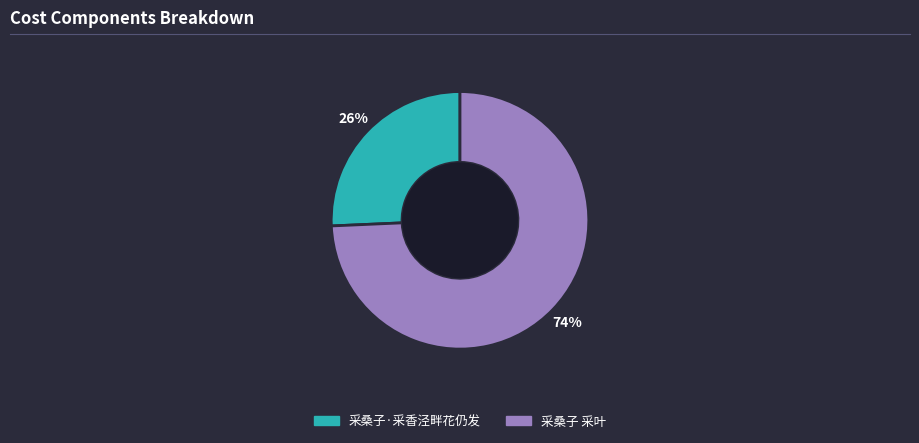

Is there any slice that represents more than half of the pie?

Yes